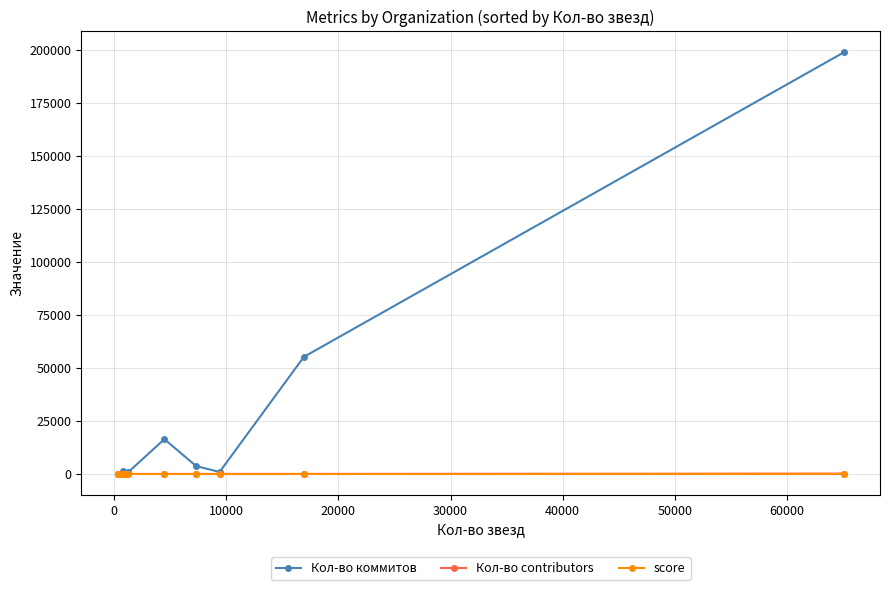

Which series has the largest total across all categories?

Кол-во коммитов